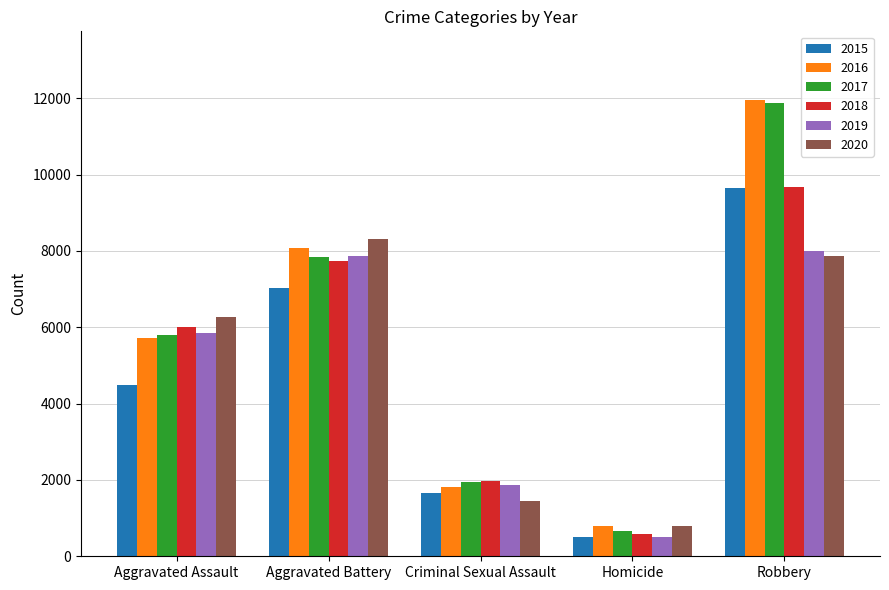

How many data points does each series have?

5